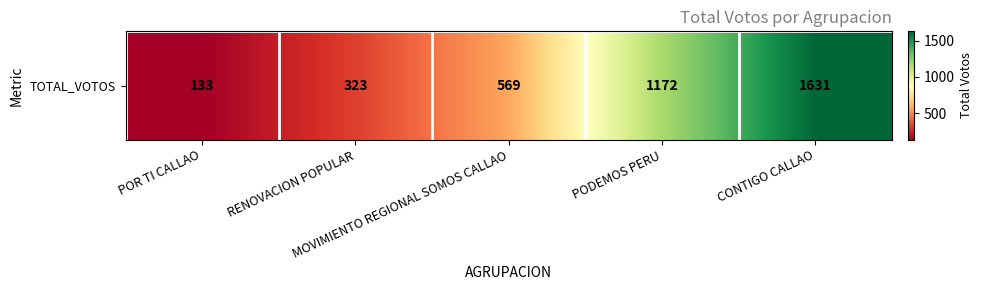

True or false: the data shows 675 at CONTIGO CALLAO.

False